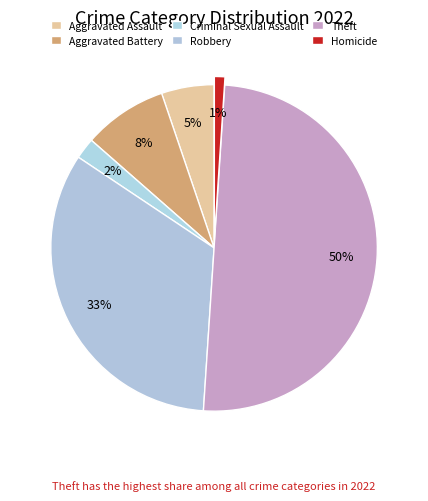

To the nearest percent, what is the difference between the Aggravated Battery and Criminal Sexual Assault slice percentages?

6%